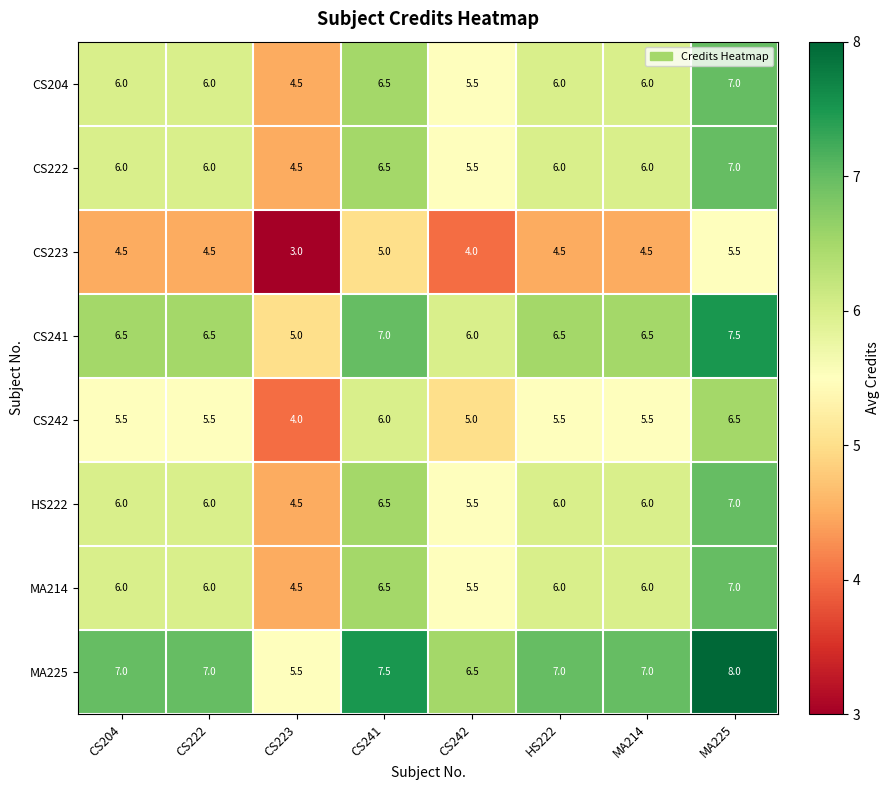

What is the difference between the highest and lowest values at CS223?

2.5